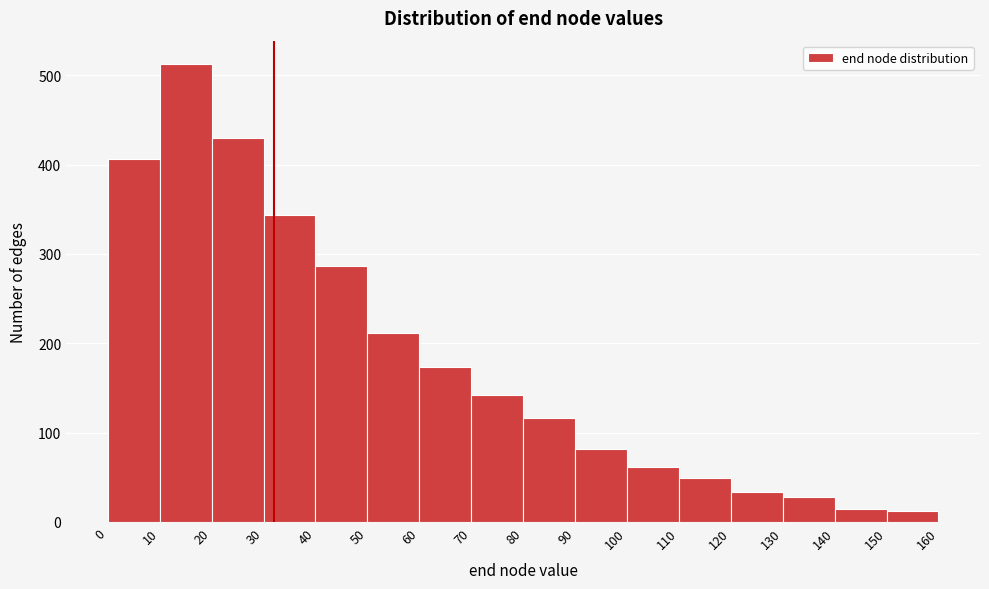

Reading left to right, list every bar in this chart as the range it spans on the x-axis followed by its height. The values are not printed on the chart, so give them approximately, as read against the axis.

0 to 10: 410
10 to 20: 510
20 to 30: 430
30 to 40: 340
40 to 50: 290
50 to 60: 210
60 to 70: 170
70 to 80: 140
80 to 90: 120
90 to 100: 80
100 to 110: 60
110 to 120: 50
120 to 130: 30
130 to 140: 30
140 to 150: 10
150 to 160: 10